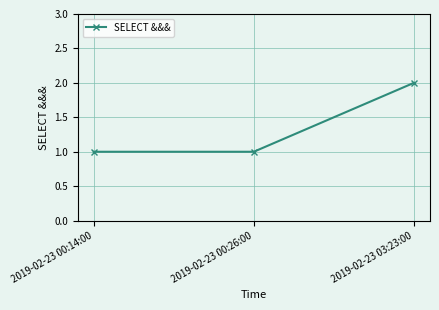

Is this an area chart (filled region under the line)?

No